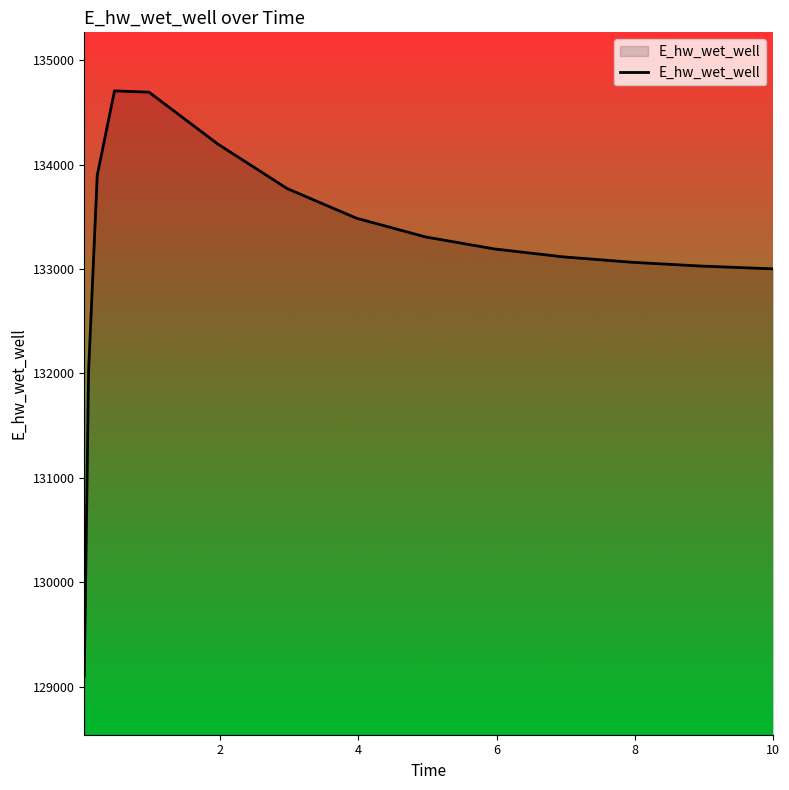

Count the number of data series in this chart.

1